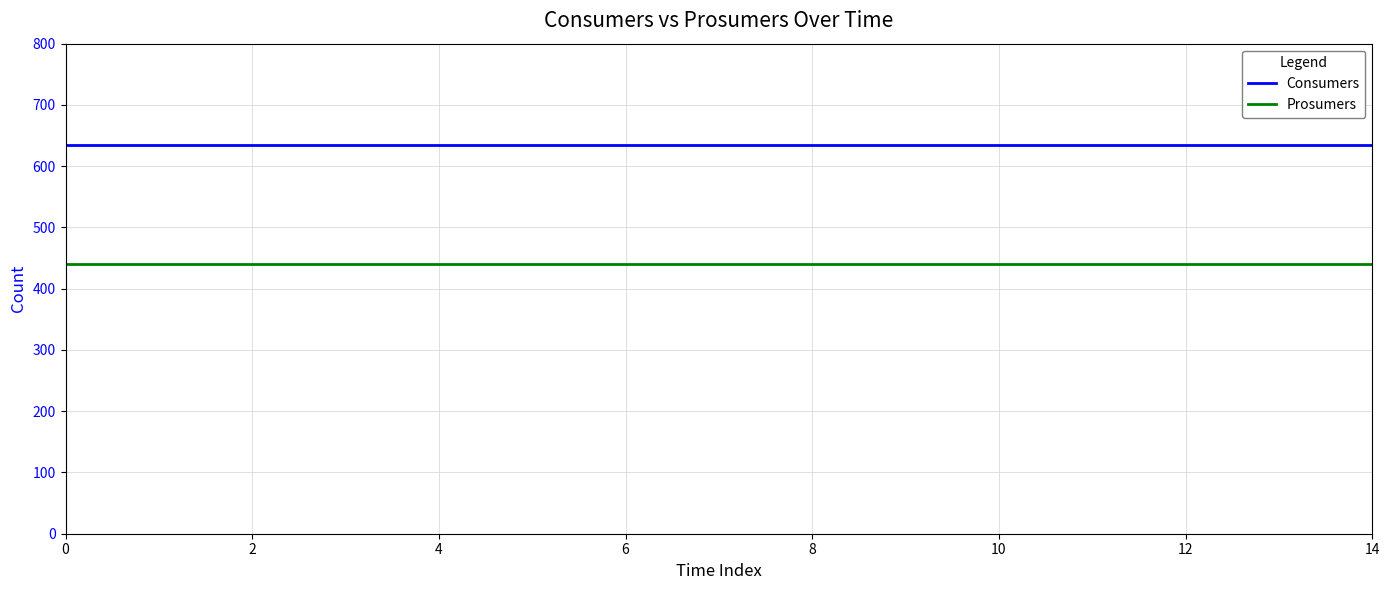

True or false: Consumers and Prosumers intersect in this chart.

False